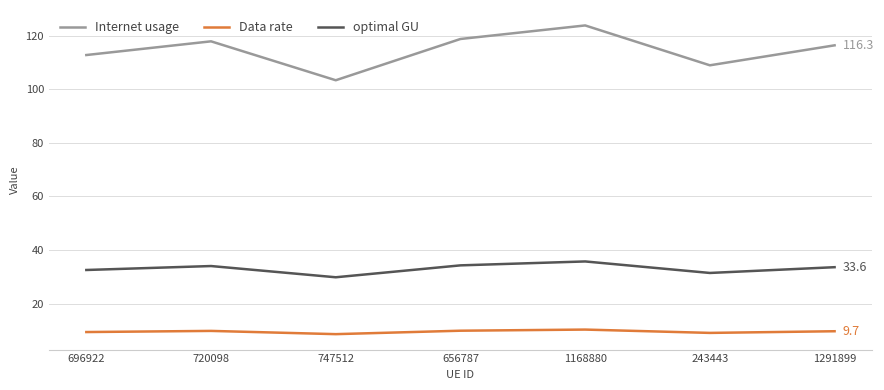

True or false: optimal GU and Data rate cross at least once.

False